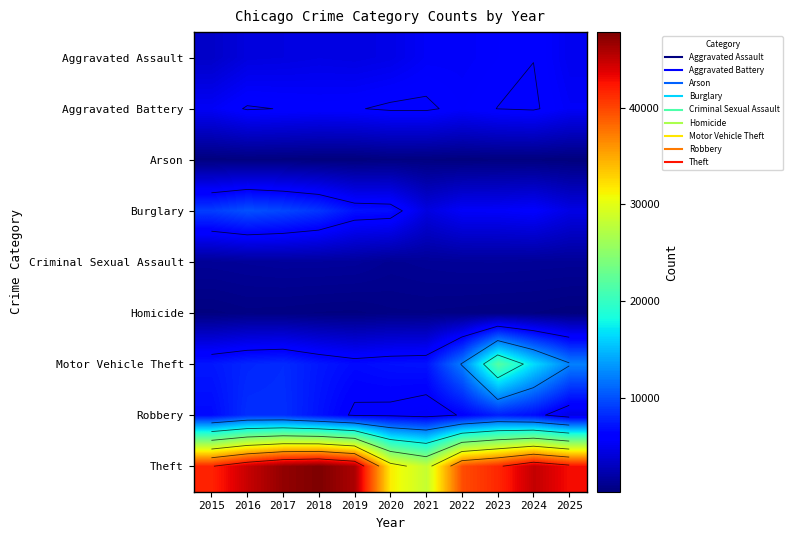

What is the sum of the Homicide values at 2016 and 2021?

1168